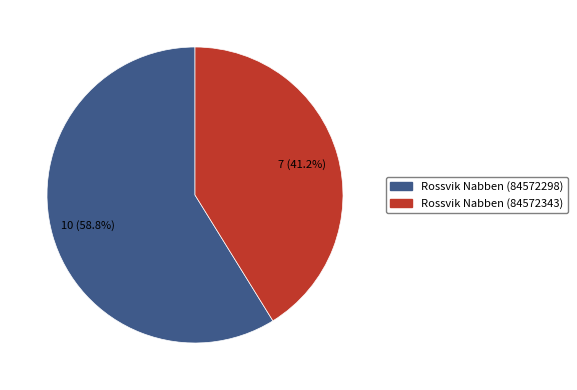

Is it true that Rossvik Nabben (84572343) is 41% of the pie?

True